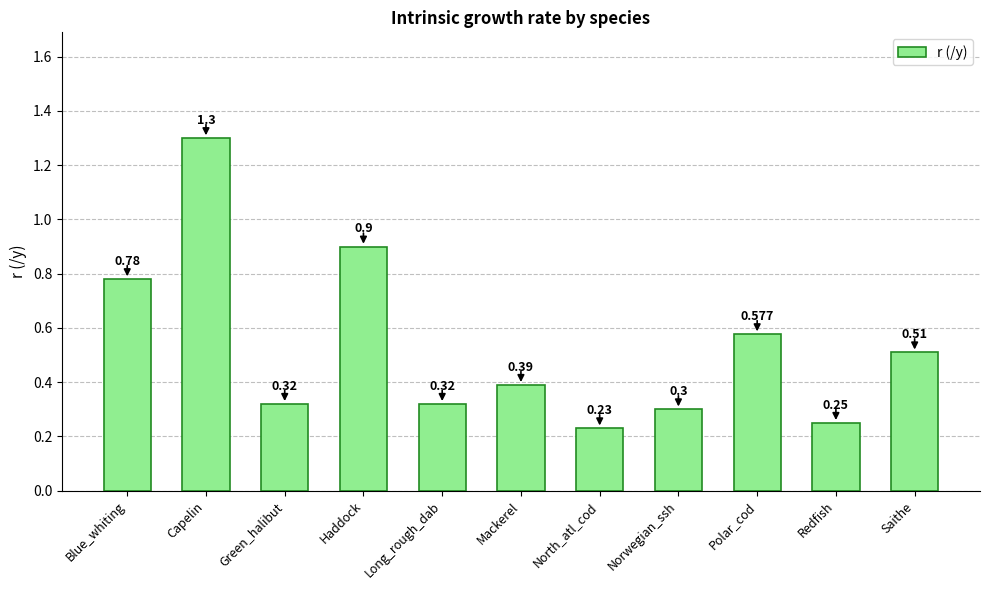

How many data points does each series have?

11